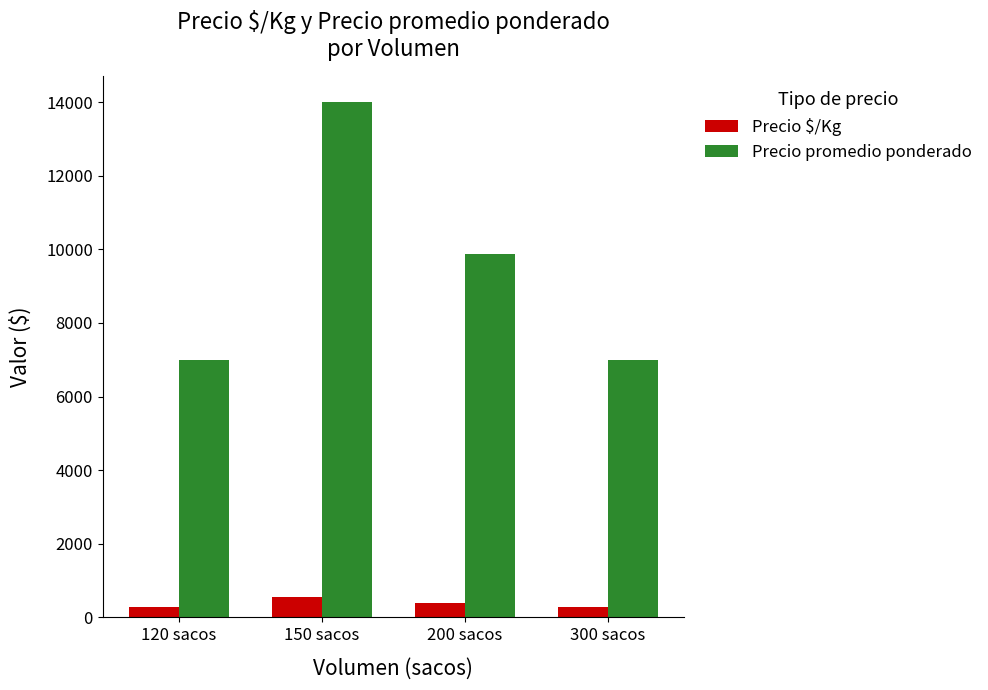

At which label does Precio $/Kg first exceed 395?

150 sacos